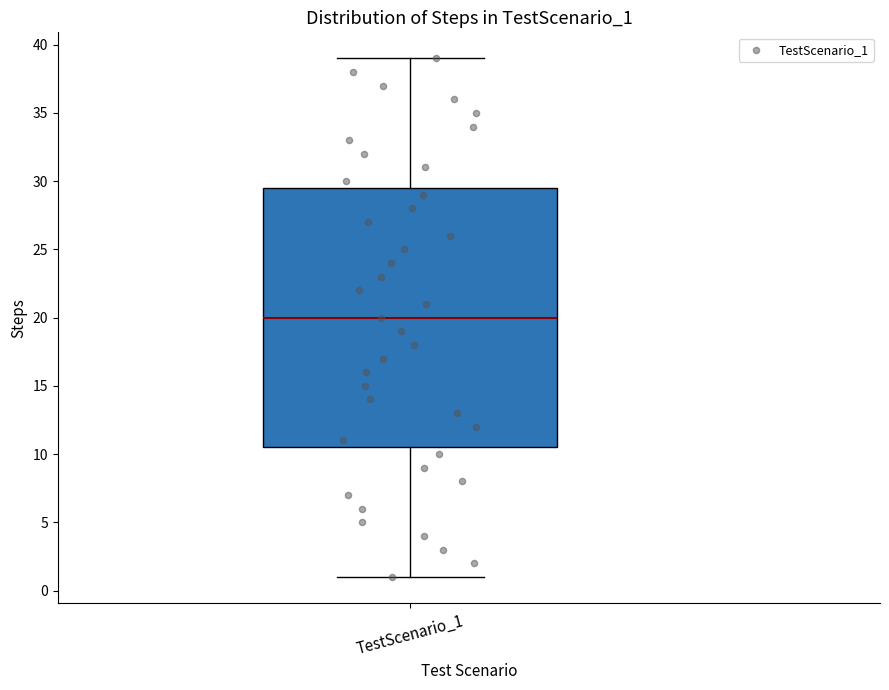

Where does the lower whisker of the box for TestScenario_1 end on the y-axis? The values are not printed on the chart, so give them approximately, as read against the axis.

1.0